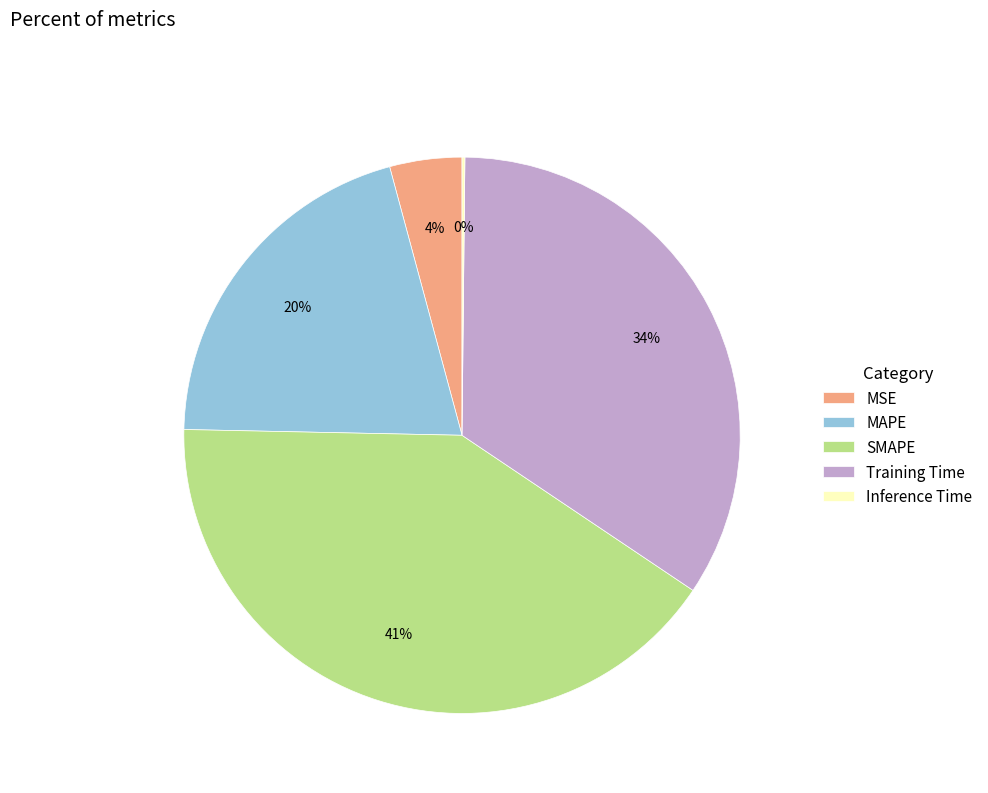

Is the sum of SMAPE and MSE greater than half?

No